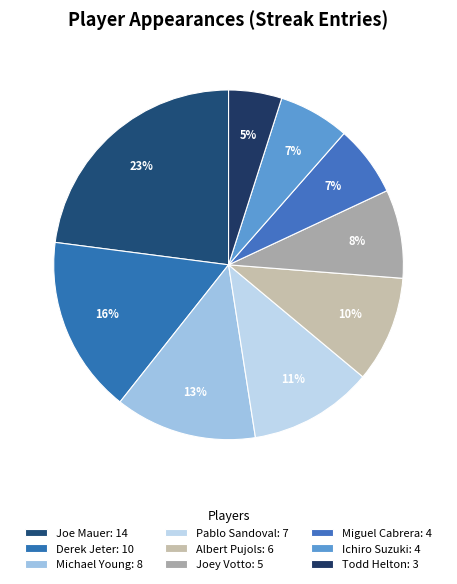

How many segments does this pie chart have?

9